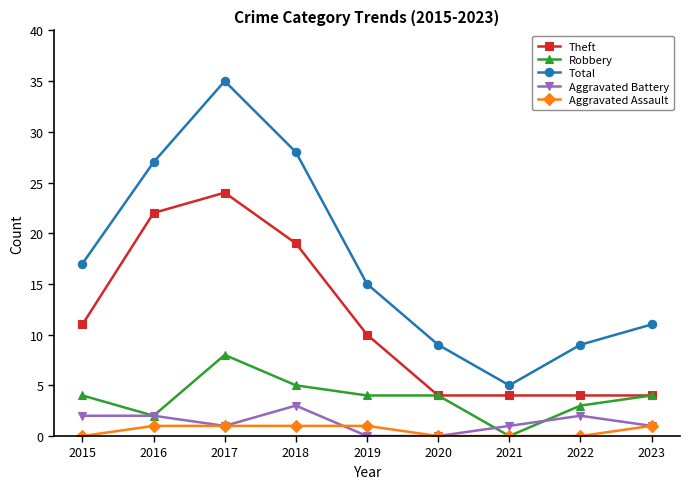

Which series has the largest total across all categories?

Total